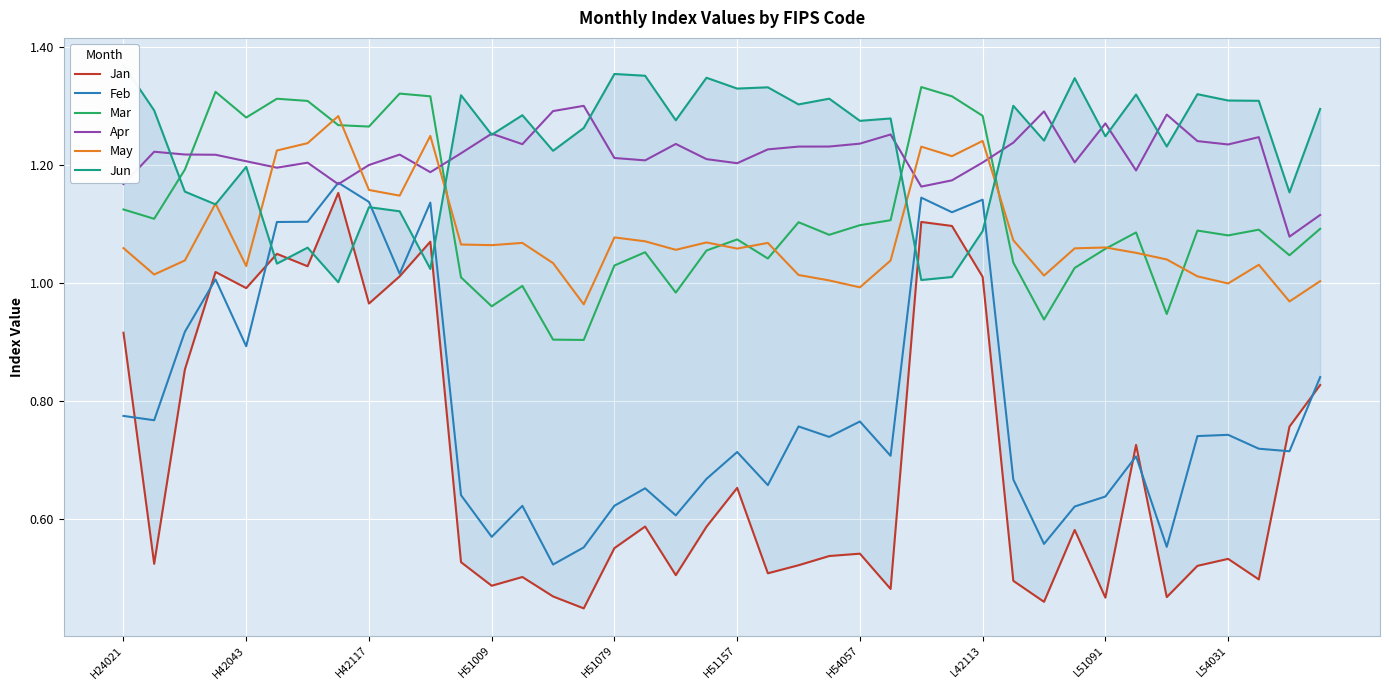

Which has a higher value, 18 or 19?

19